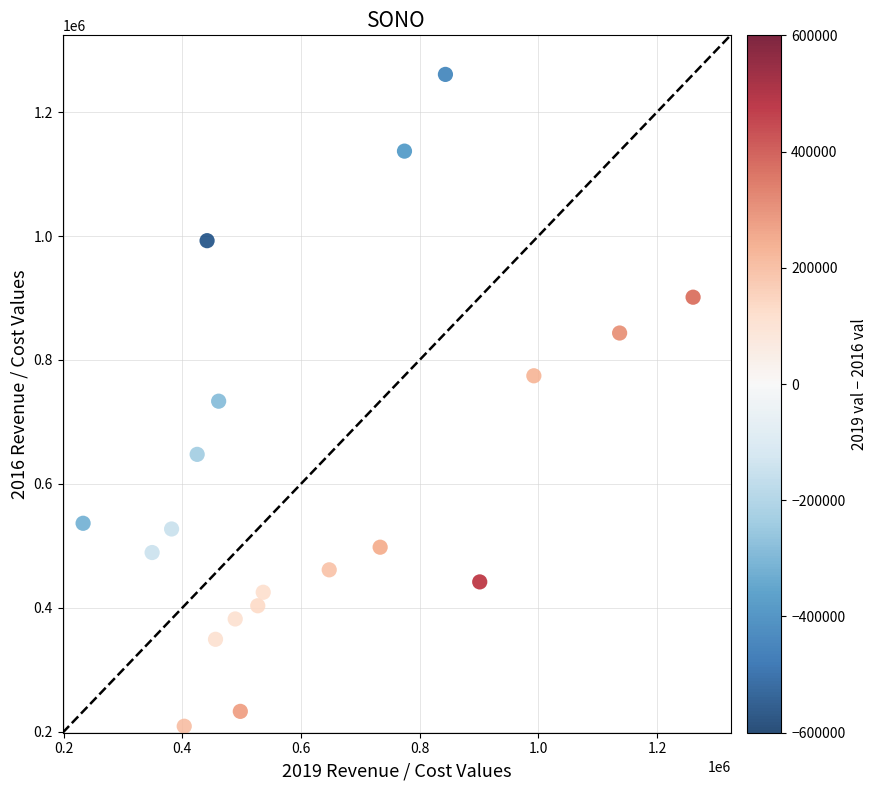

What is the range of X values (max minus min)?

1027800